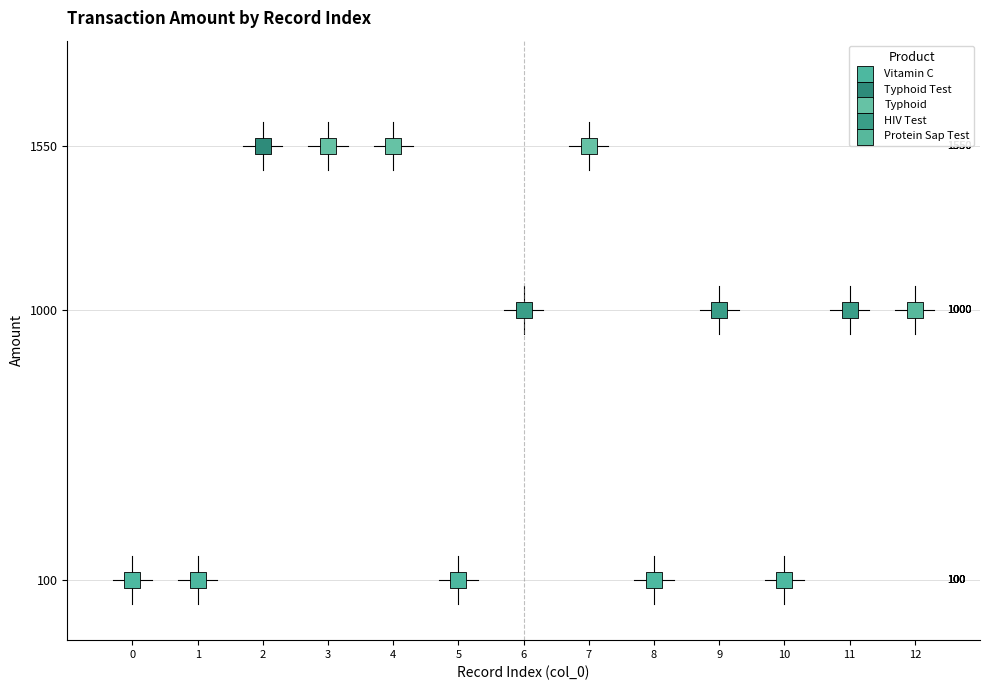

What are all the series names shown in the legend?

Vitamin C, Typhoid Test, Typhoid, HIV Test, Protein Sap Test